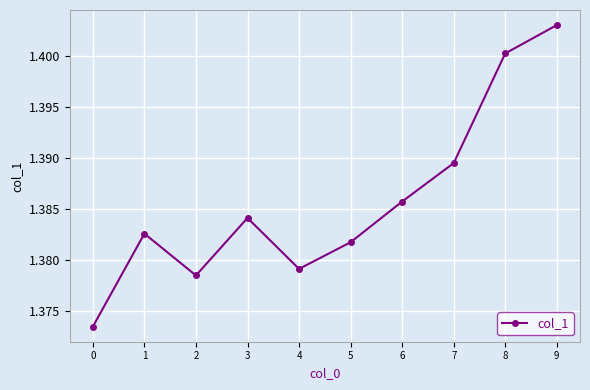

Rank the categories by value from lowest to highest.

0, 2, 4, 5, 1, 3, 6, 7, 8, 9